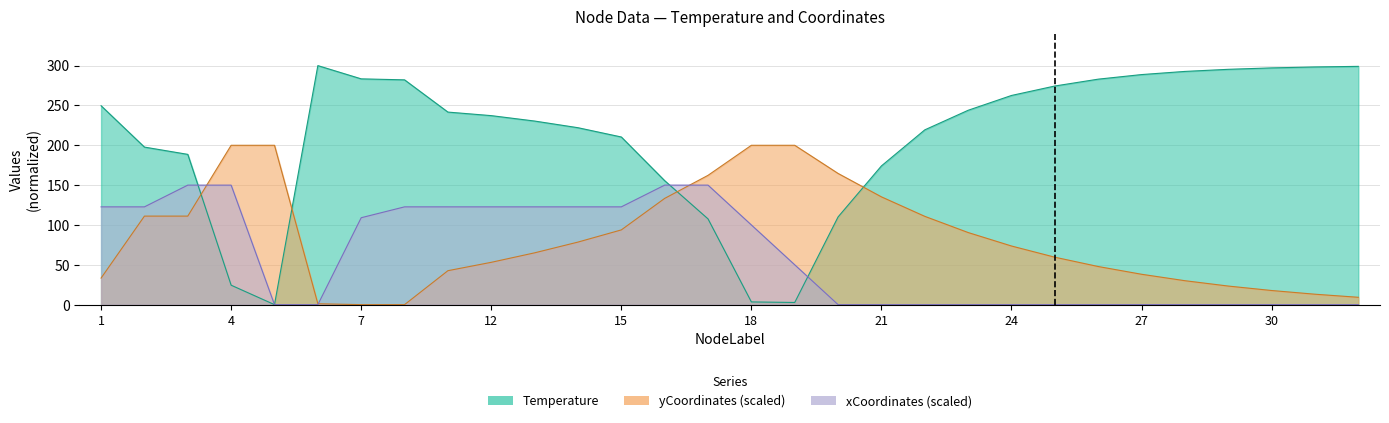

Reading left to right, transcribe all the data shown in this chart.

Temperature: 1=249.6	2=197.7	3=188.6	4=24.4	5=0.0	6=300.0	7=283.4	8=282.1	11=241.7	12=237.2	13=230.4	14=222.1	15=210.4	16=155.6	17=107.6	18=3.4	19=2.7	20=110.1	21=174.1	22=219.4	23=243.9	24=262.5	25=274.4	26=283.0	27=288.7	28=292.7	29=295.3	30=297.1	31=298.3	32=299.1
yCoordinates_scaled: 1=33.3	2=111.1	3=111.1	4=200.0	5=200.0	6=1.1	7=0.0	8=0.0	11=42.6	12=53.1	13=65.0	14=78.5	15=93.8	16=133.3	17=162.3	18=200.0	19=200.0	20=164.7	21=135.3	22=110.8	23=90.5	24=73.6	25=59.5	26=47.8	27=38.1	28=30.0	29=23.3	30=17.7	31=13.1	32=9.2
xCoordinates_scaled: 1=122.7	2=122.7	3=150.0	4=150.0	5=0.0	6=0.0	7=109.1	8=122.7	11=122.7	12=122.7	13=122.7	14=122.7	15=122.7	16=150.0	17=150.0	18=100.0	19=50.0	20=0.0	21=0.0	22=0.0	23=0.0	24=0.0	25=0.0	26=0.0	27=0.0	28=0.0	29=0.0	30=0.0	31=0.0	32=0.0